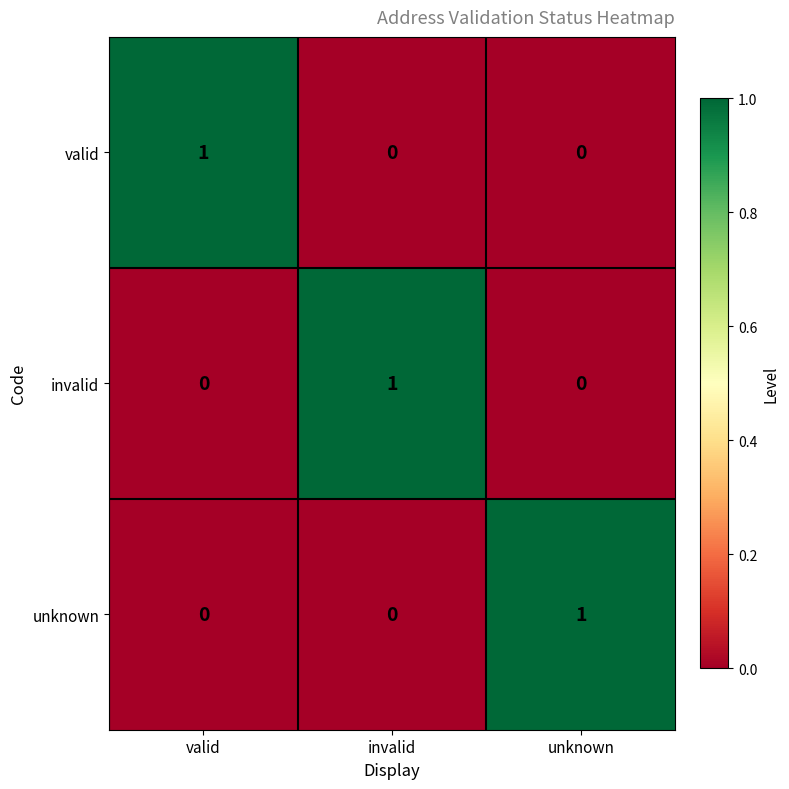

Is the value of unknown at valid greater than the value of valid at valid?

No